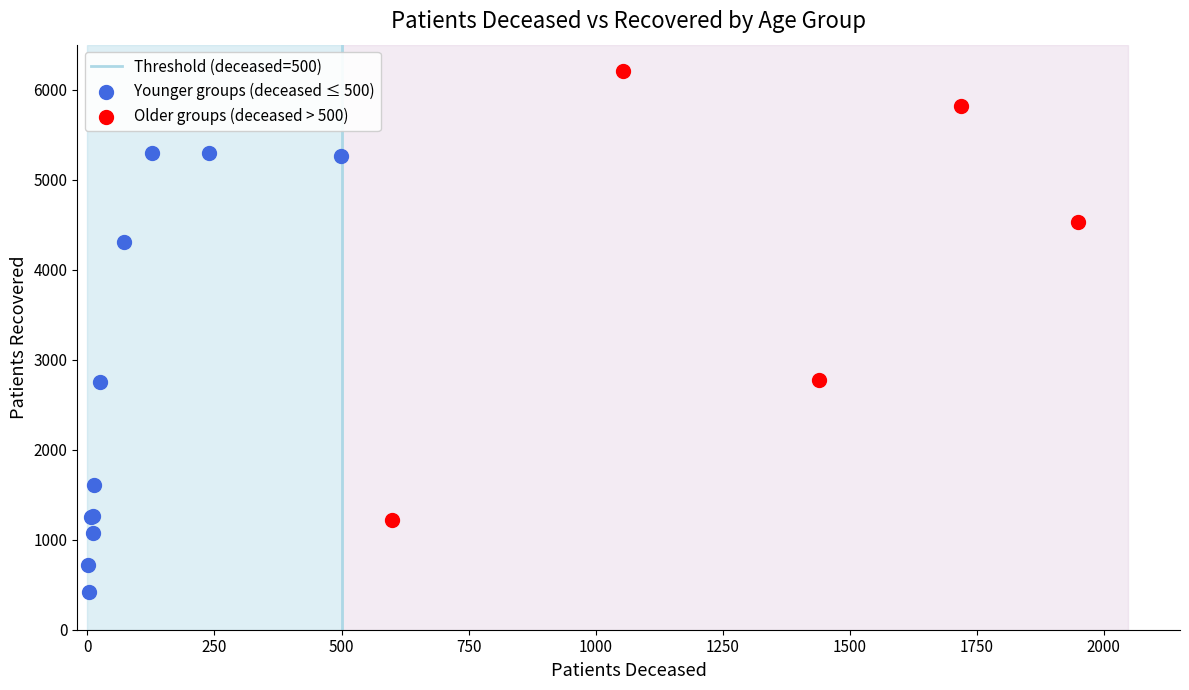

Which series contains the lowest Y value?

Younger groups (deceased ≤ 500)